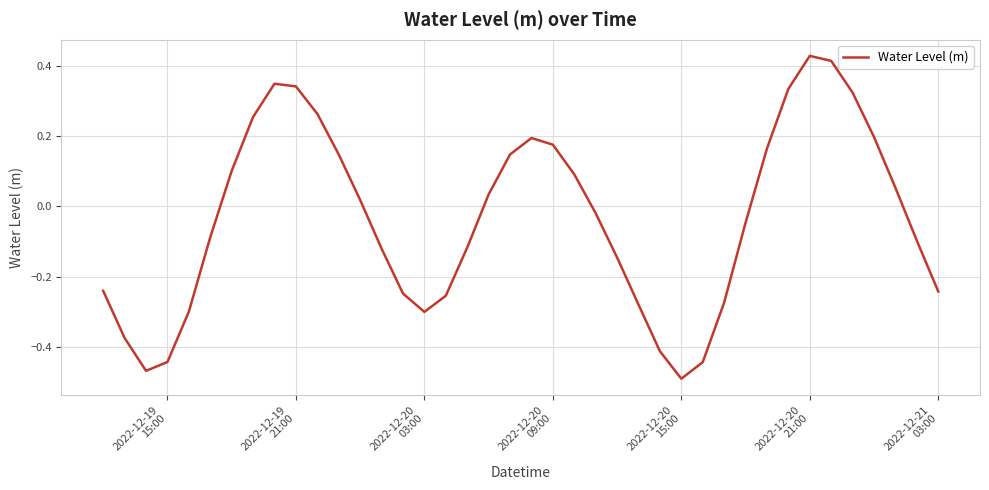

What is the difference between the maximum and minimum values?

0.9